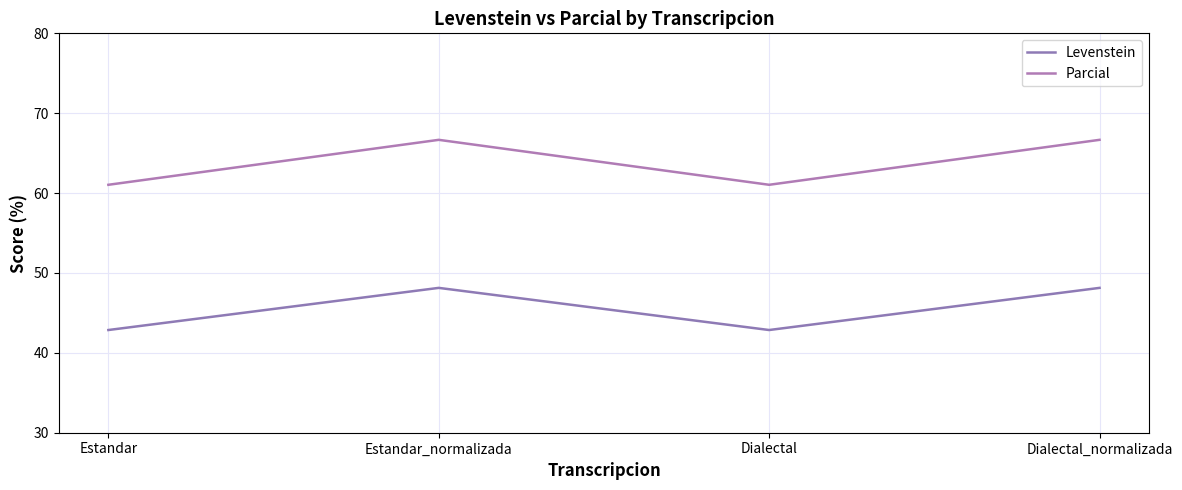

How many lines are shown in the chart?

2